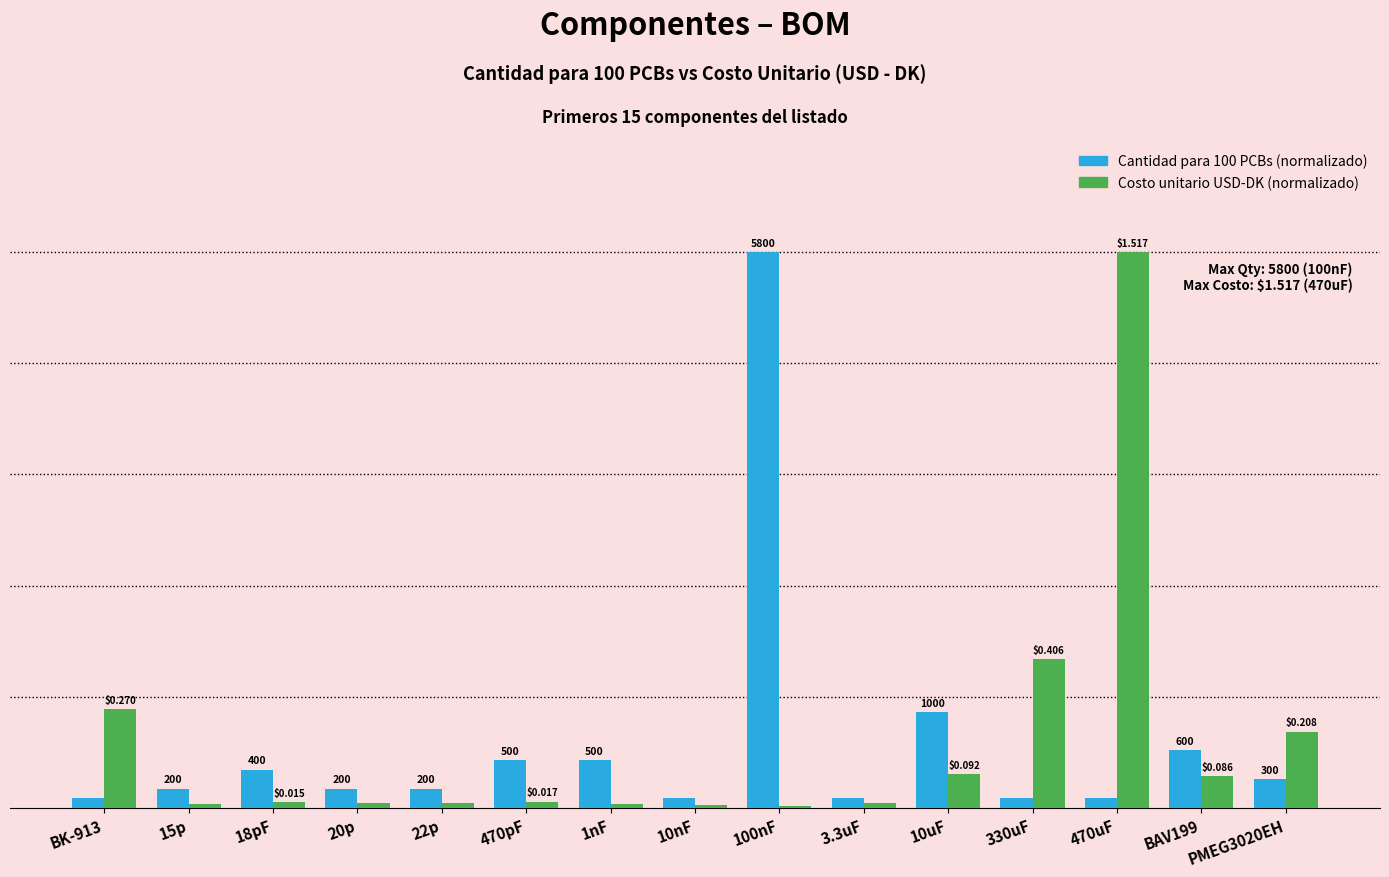

How many groups of bars are there?

15